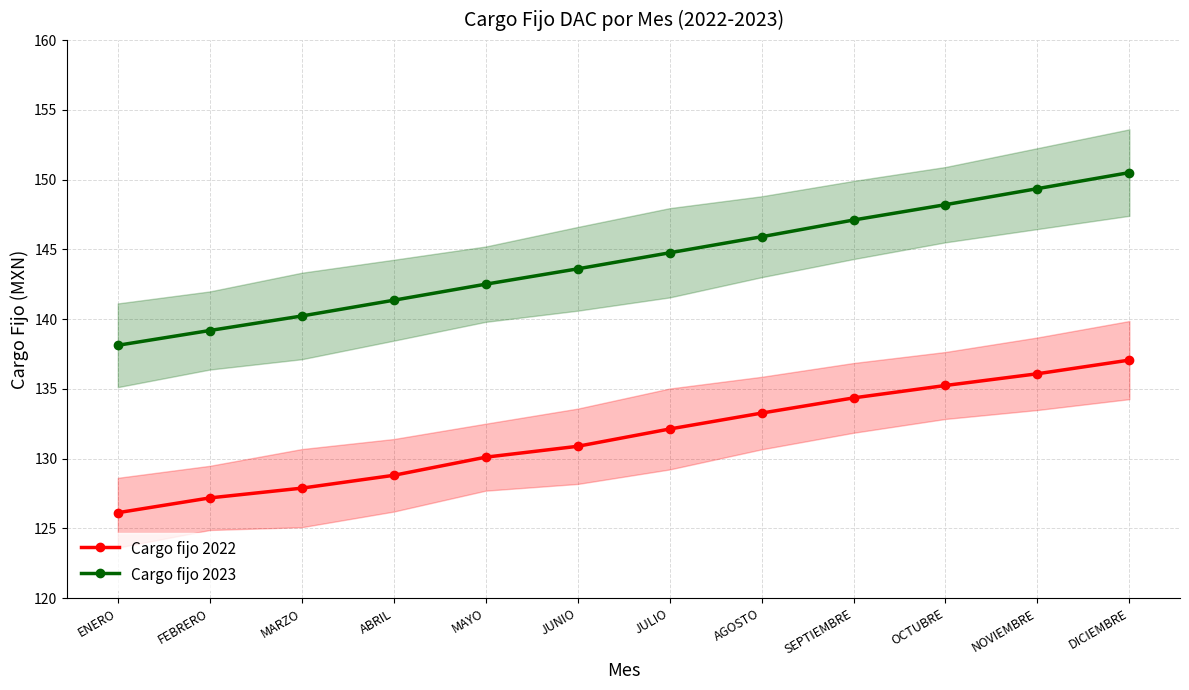

True or false: Cargo fijo 2022 and Cargo fijo 2023 cross at least once.

False